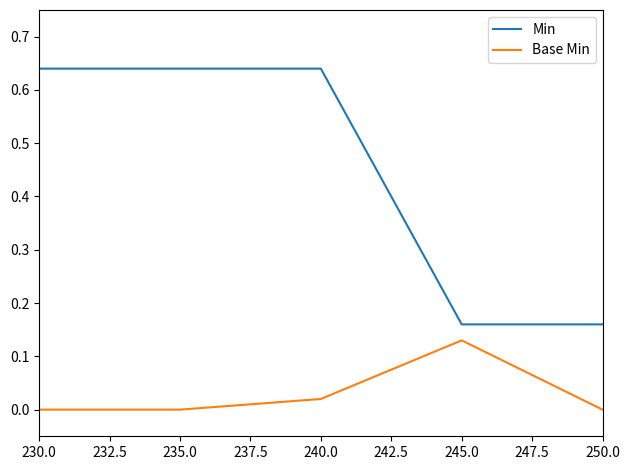

The Base Min series shows 0.0 at 235.0. True or false?

True